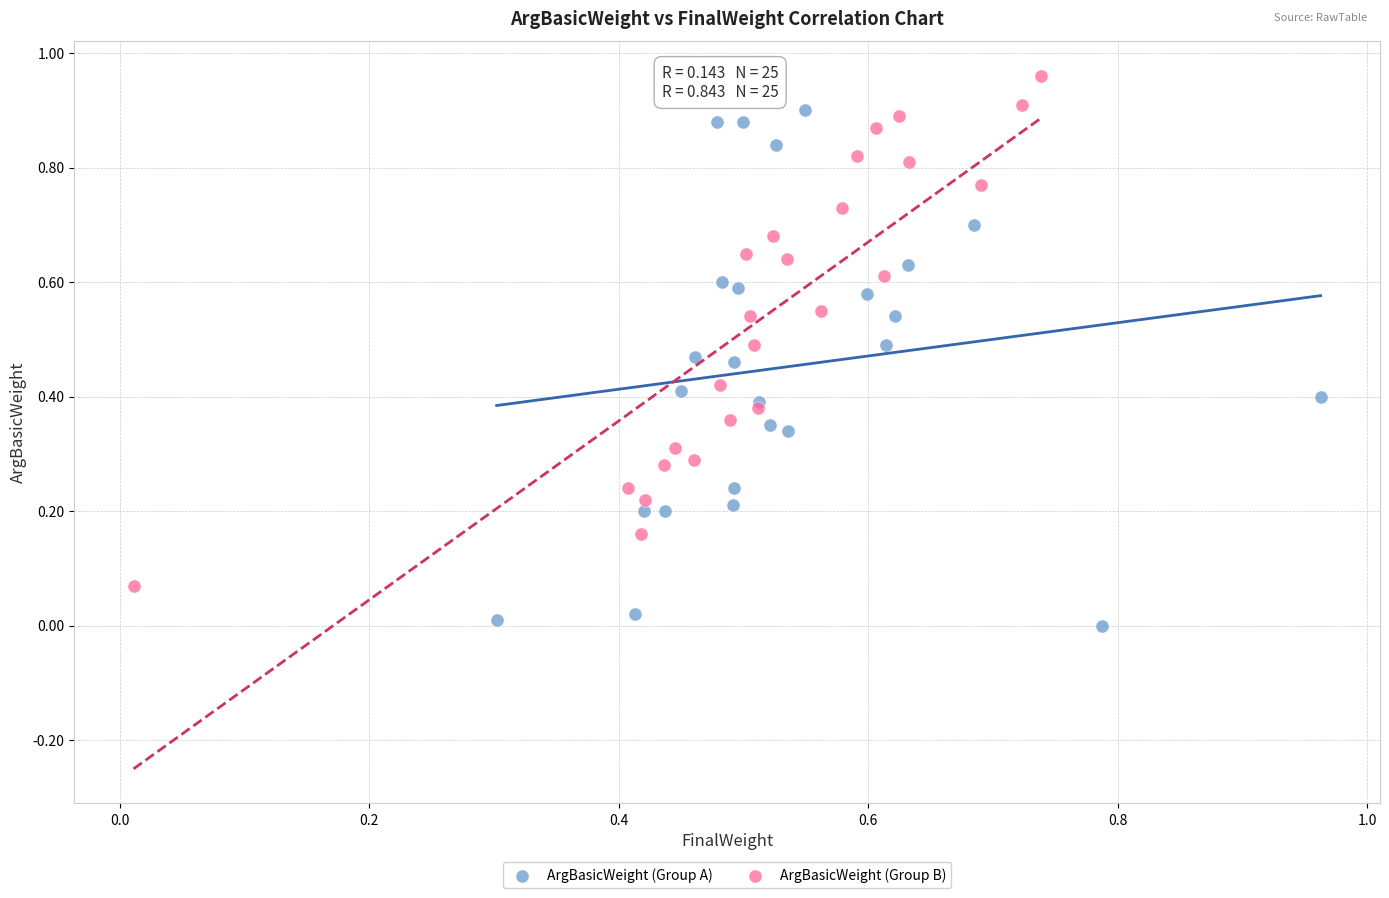

Which series contains the lowest Y value?

ArgBasicWeight (Group A)